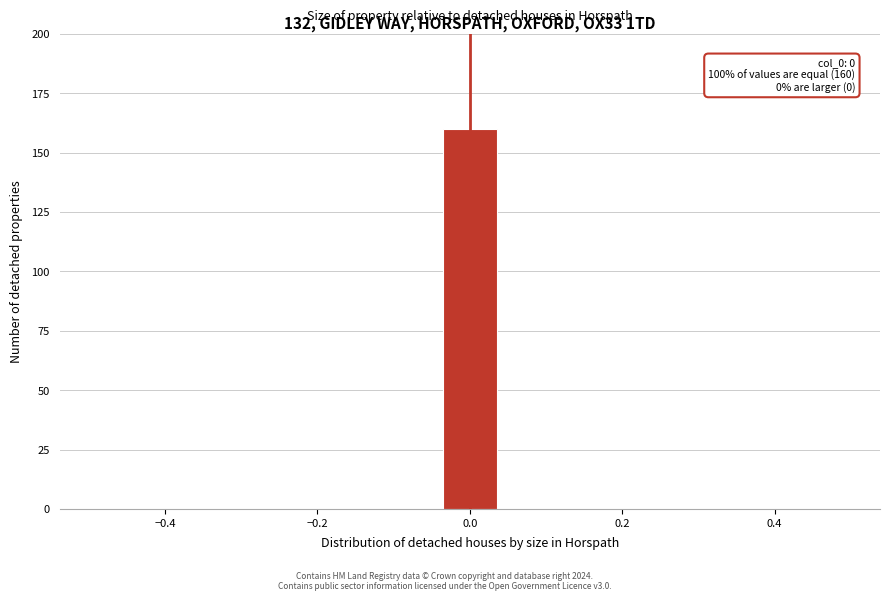

Around what value on the x-axis is the tallest bar? Give the approximate position of its centre, as read against the axis.

0.00